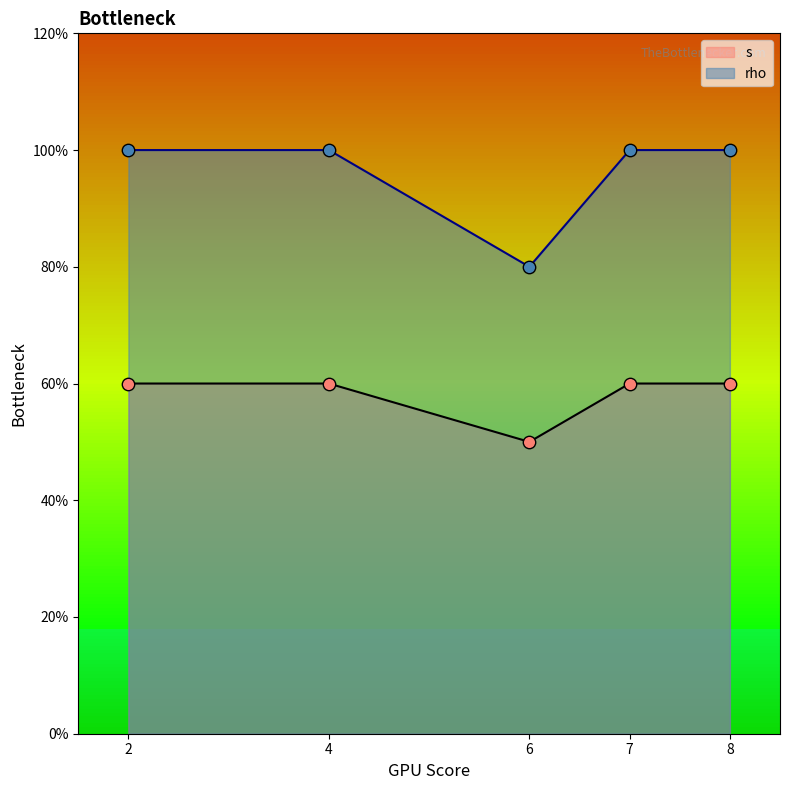

At which category is the sum across all series the highest?

8